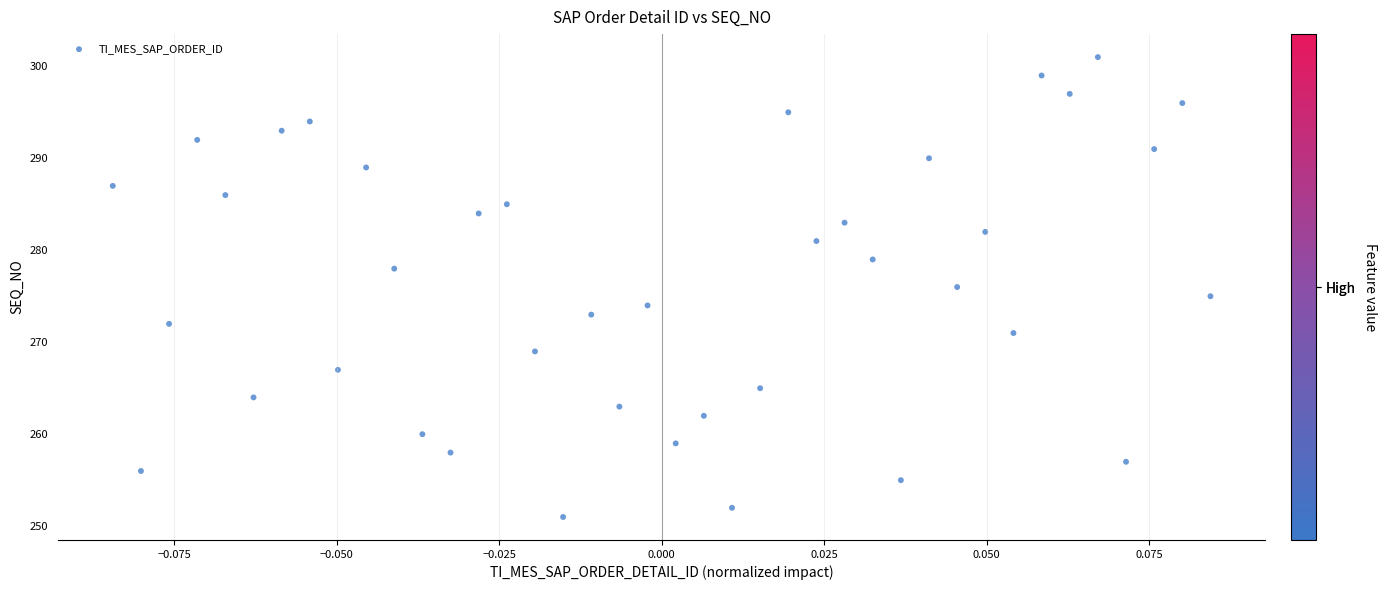

What is the range of Y values (max minus min)?

50